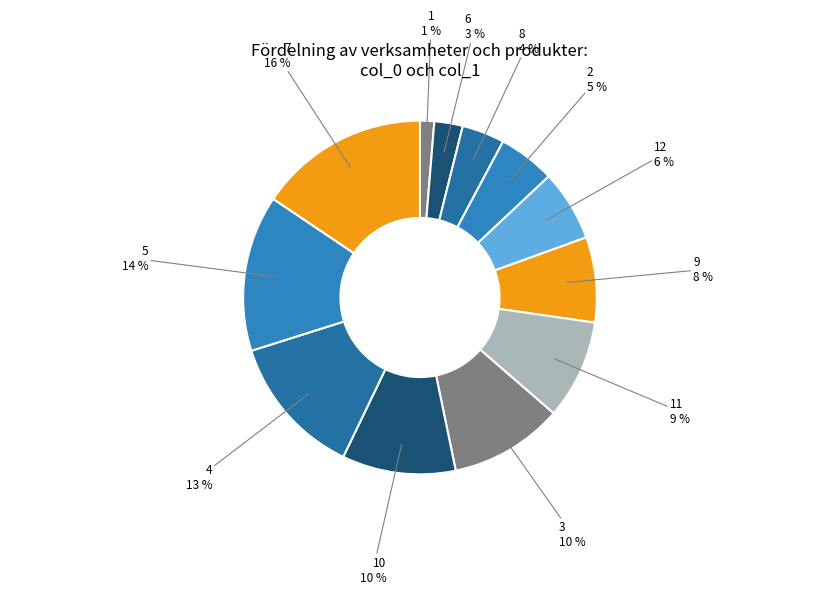

To the nearest percent, what is the combined percentage of 4 and 10?

23%